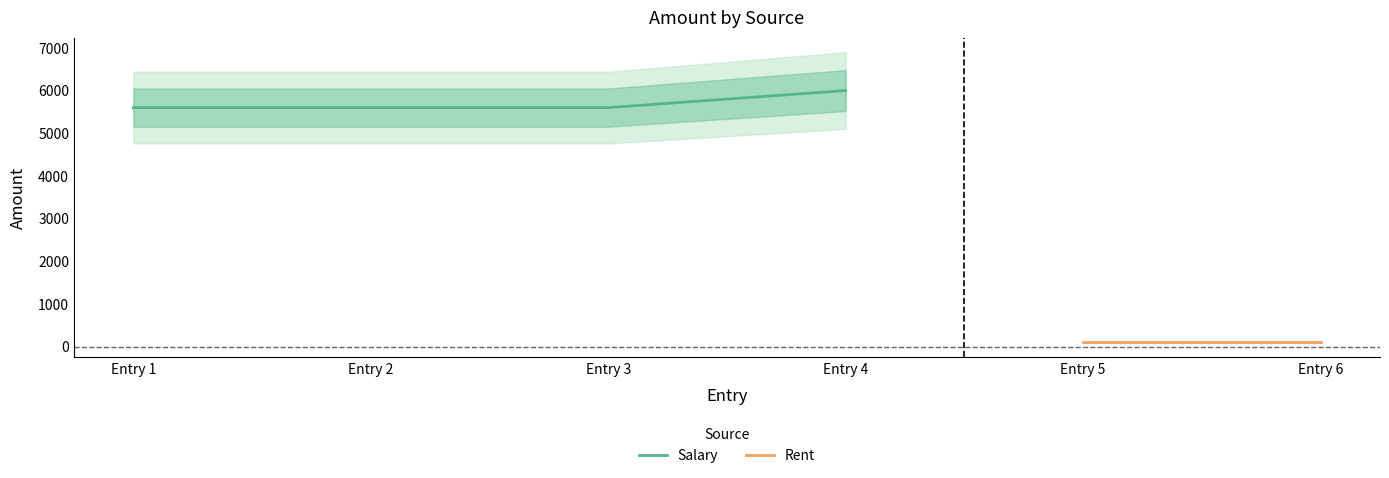

Is the value of Rent at Entry 5 greater than the value of Salary at Entry 5?

No